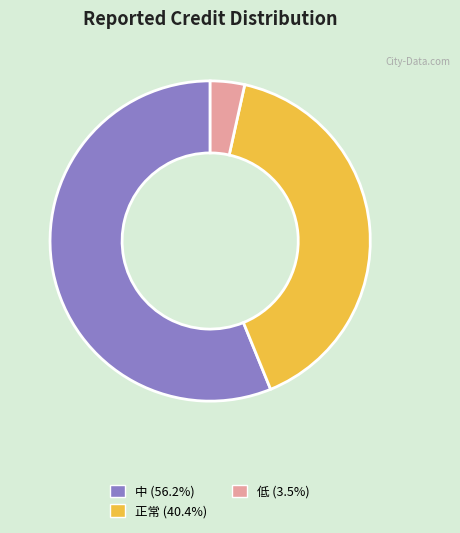

Is there any slice that represents more than half of the pie?

Yes